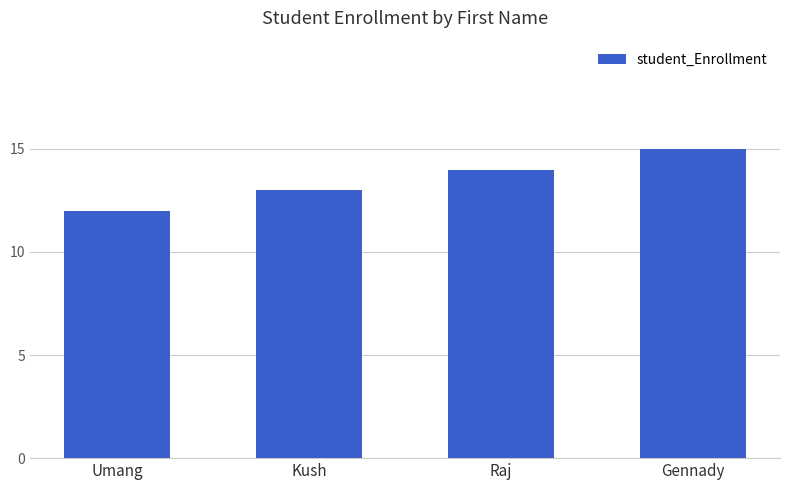

True or false: the data shows 14 at Raj.

True